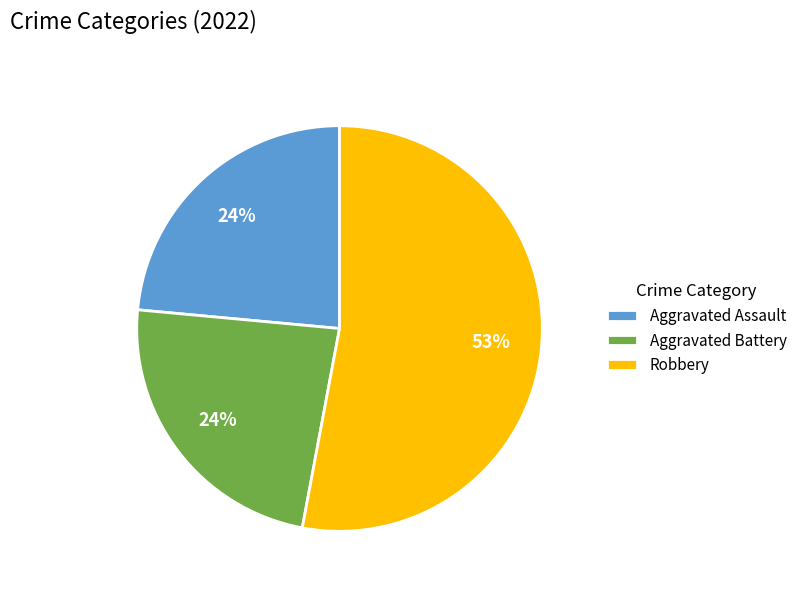

The Aggravated Battery slice represents 32% of the pie. True or false?

False